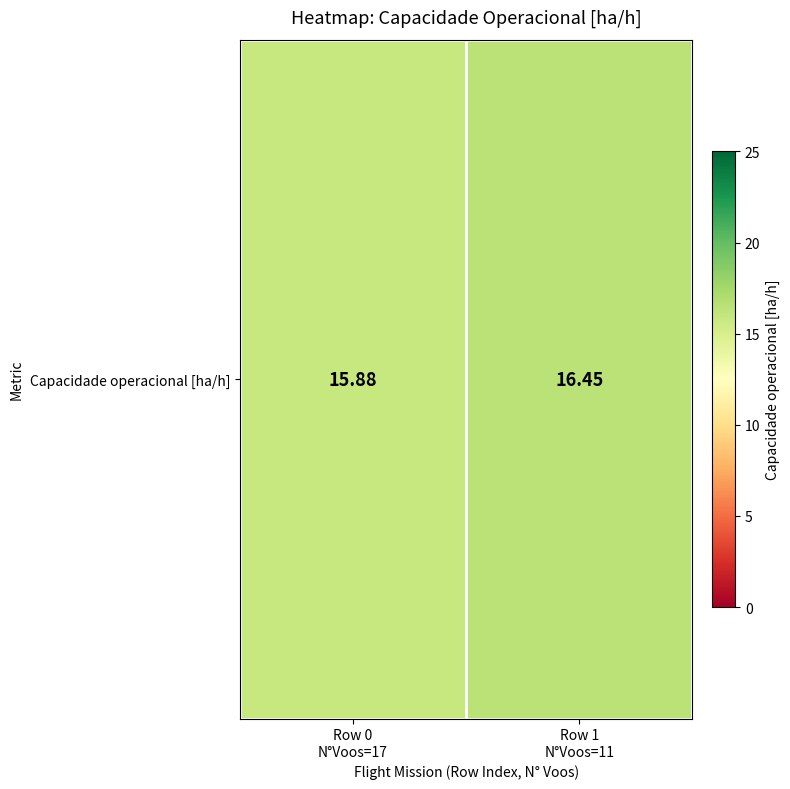

Reading left to right, extract all data points from this chart.

Row 0
N°Voos=17=15.9	Row 1
N°Voos=11=16.5